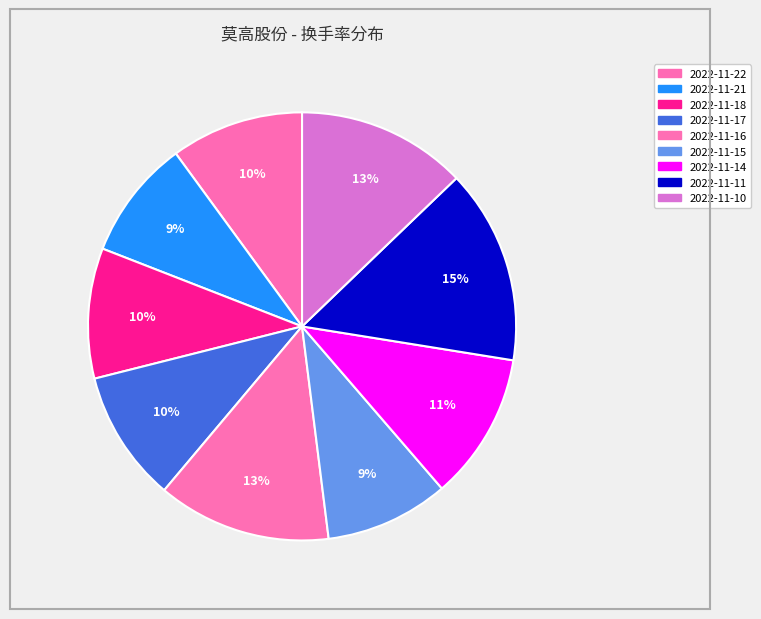

To the nearest percent, what is the combined percentage of 2022-11-18 and 2022-11-22?

20%